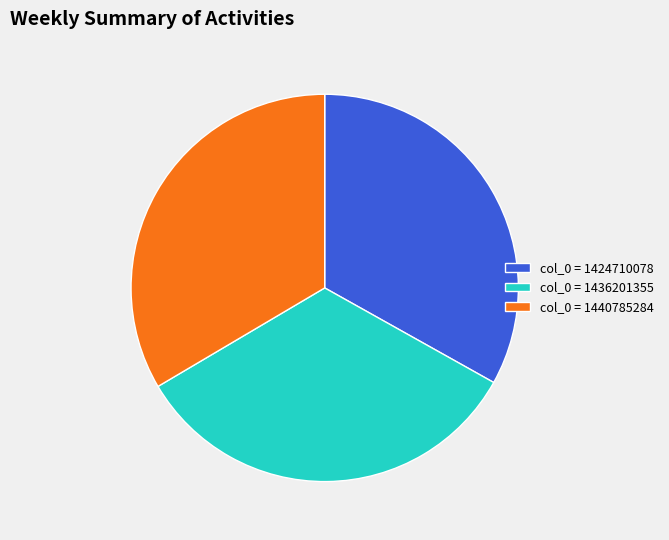

Combined, do col_0 = 1424710078 and col_0 = 1440785284 account for over 50%?

Yes